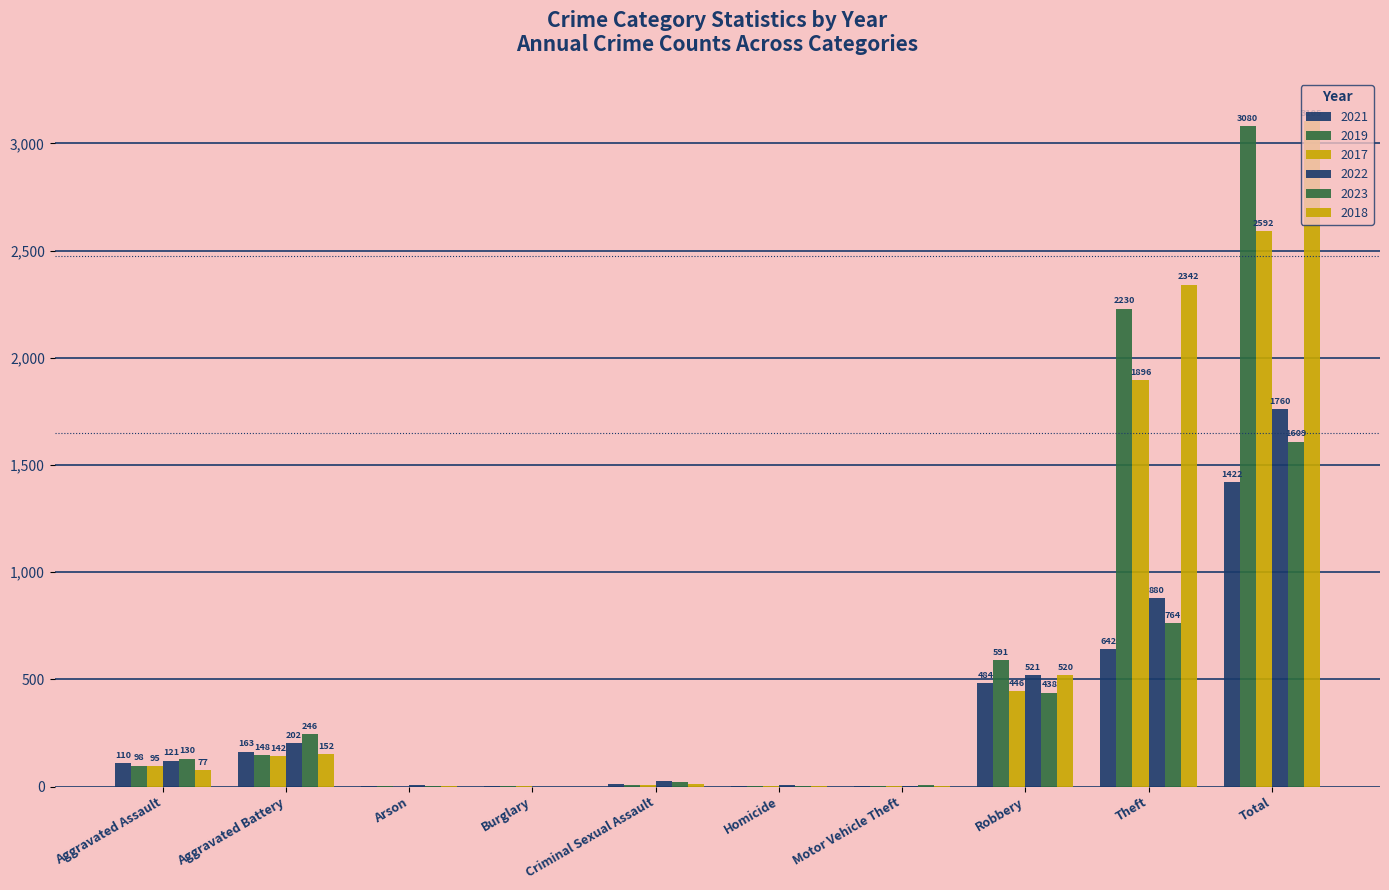

How many data points does each series have?

10